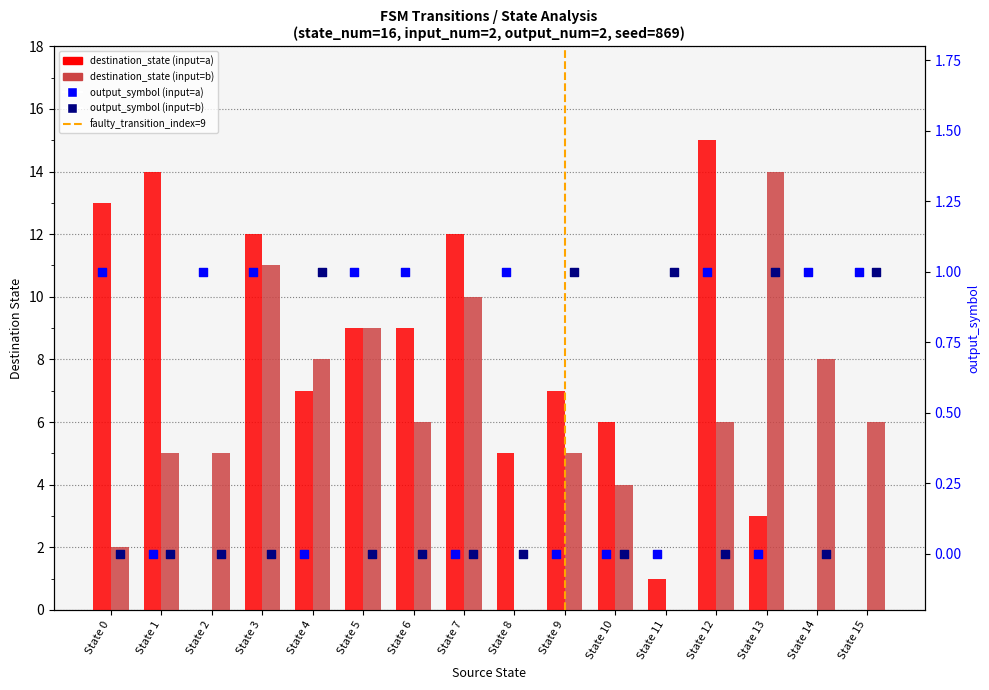

Which series reaches the maximum Y coordinate?

destination_state_a